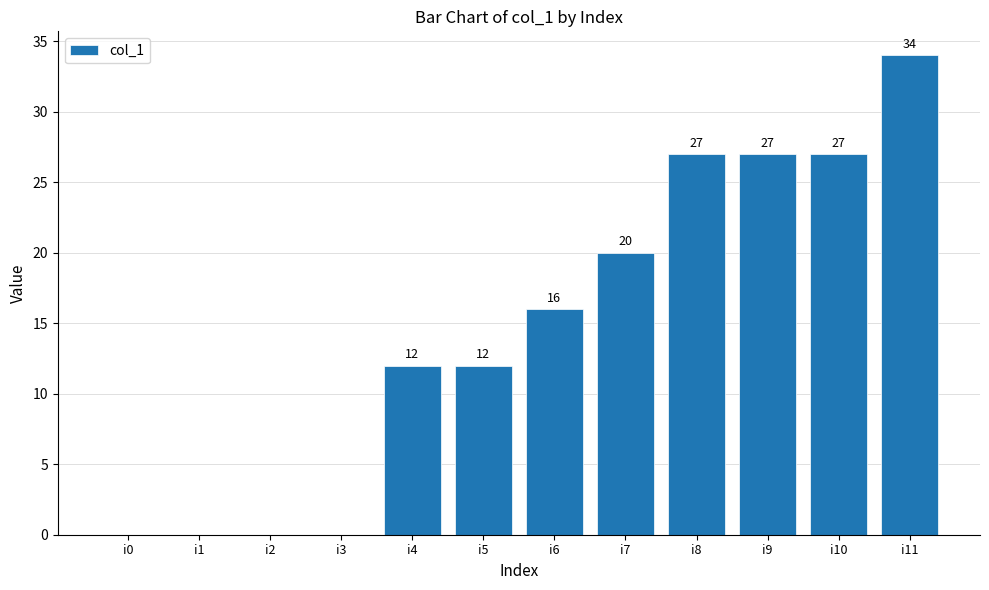

Which has a higher value, i5 or i0?

i5